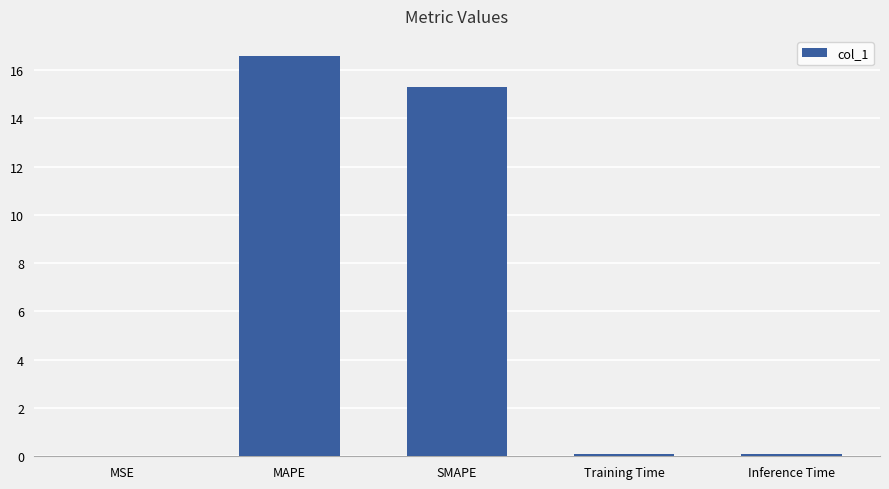

Read the value at SMAPE.

15.3